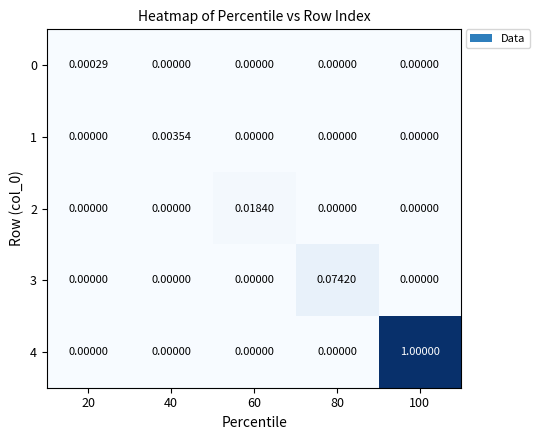

Is the value of 4 at 100 greater than the value of 3 at 40?

Yes